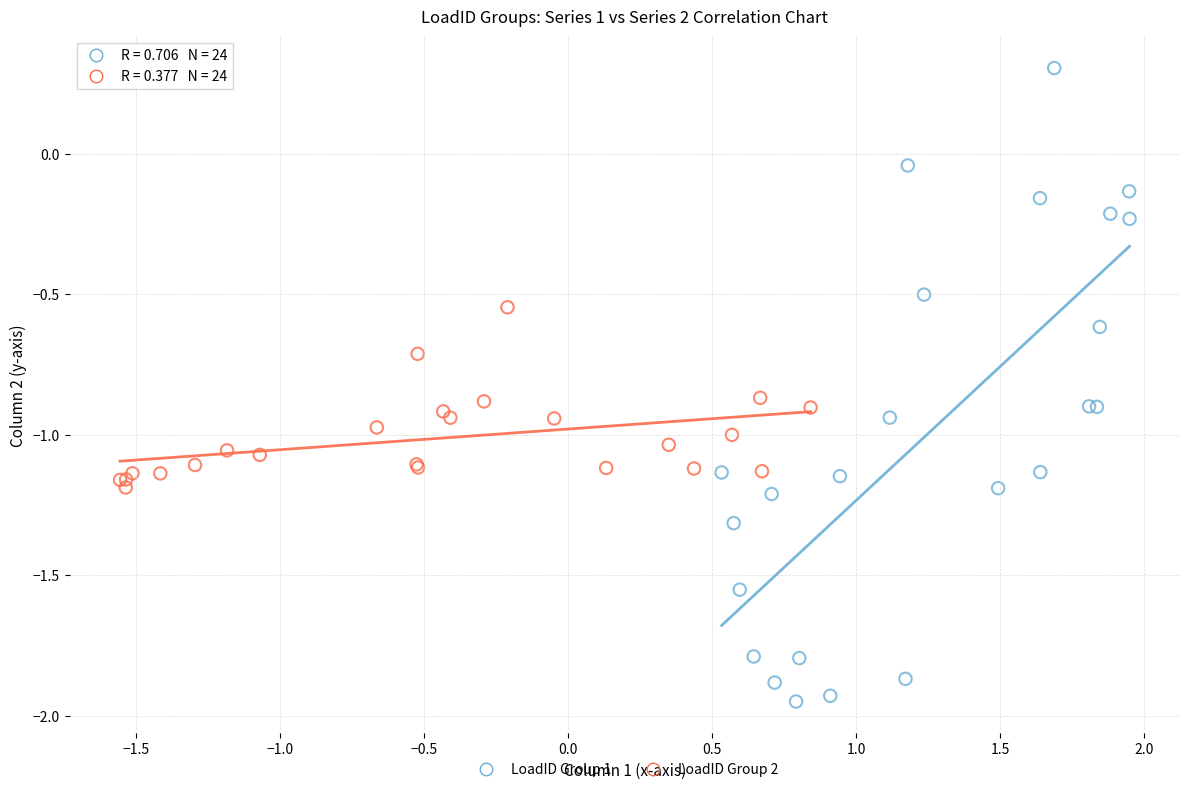

Which series contains the highest Y value?

LoadID Group 1